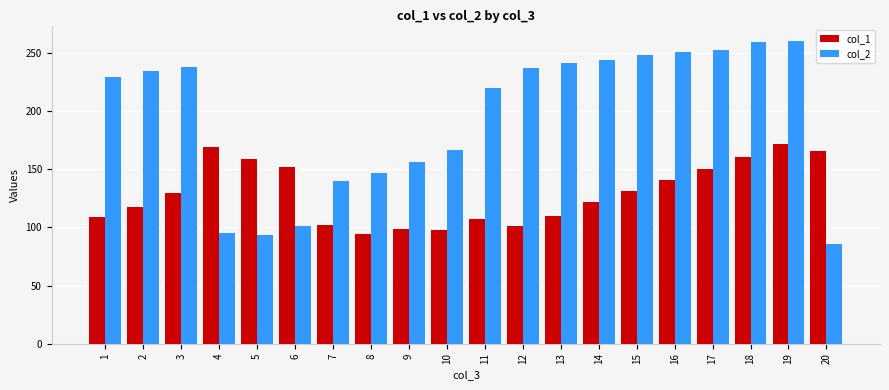

What is the value of the col_2 bar at the 19th from the left?

260.7